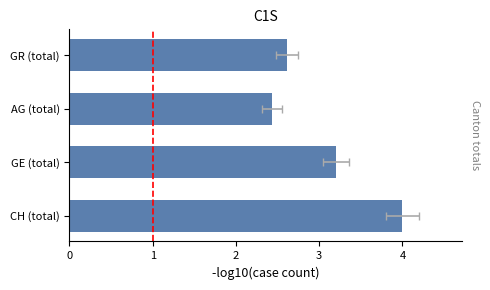

What is the average value?

3.1